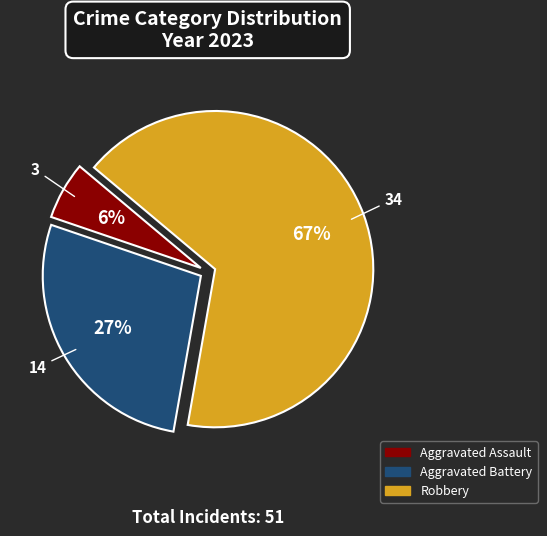

How many slices are in this pie chart?

3